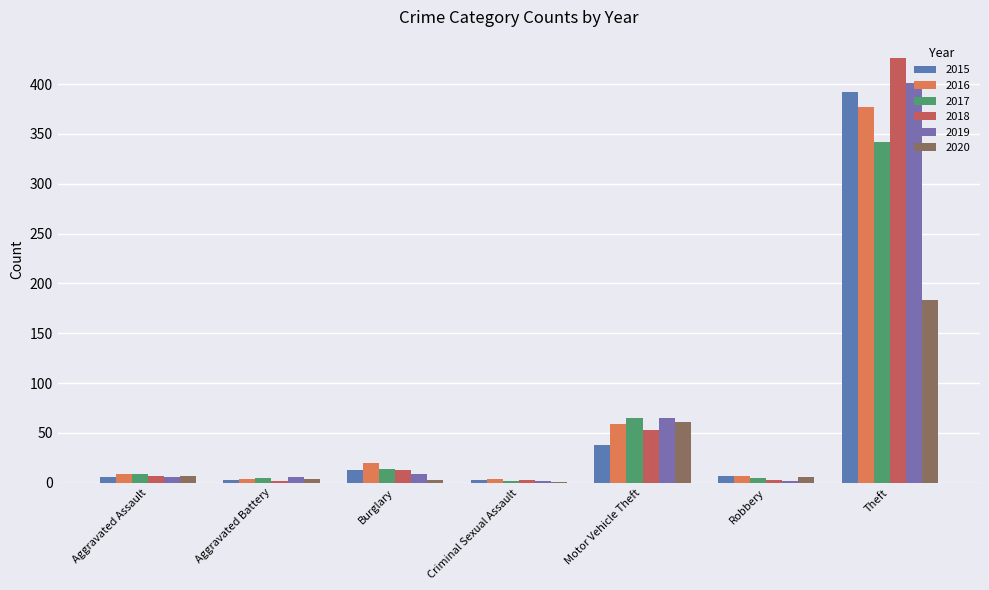

What is the highest value of the 2020 series?

183